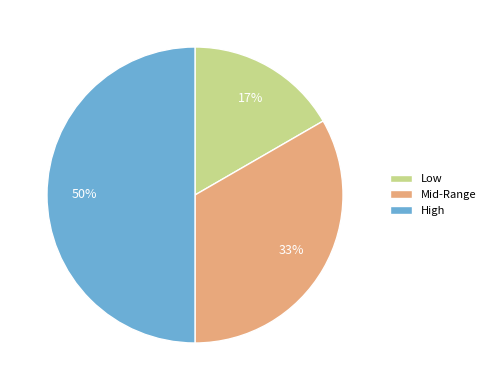

Combined, do High and Low account for over 50%?

Yes